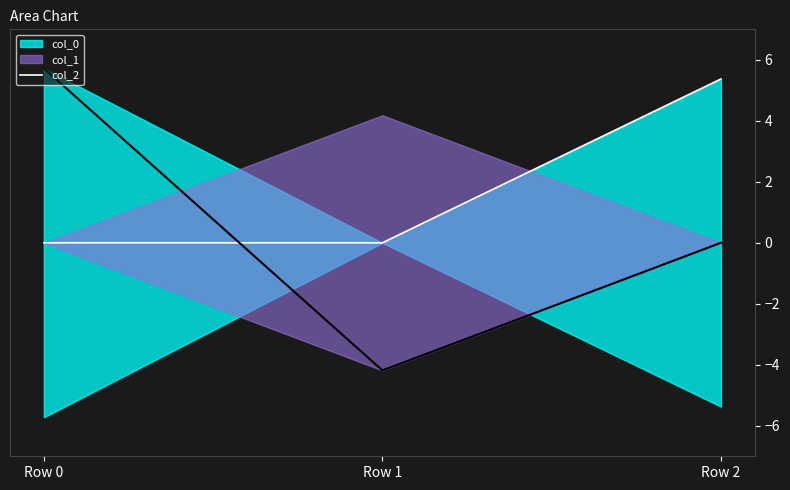

How many categories are shown in the chart?

3